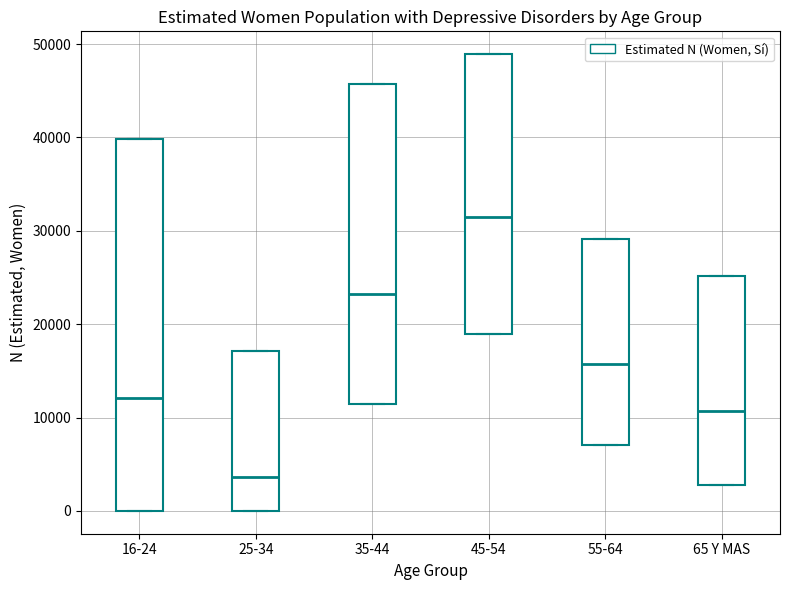

Where does the median line of the box for 55-64 sit on the y-axis? The values are not printed on the chart, so give them approximately, as read against the axis.

16000